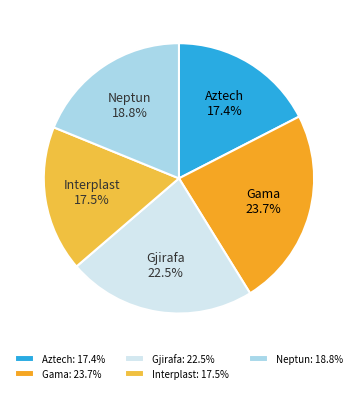

True or false: Gama accounts for 36% of the total.

False